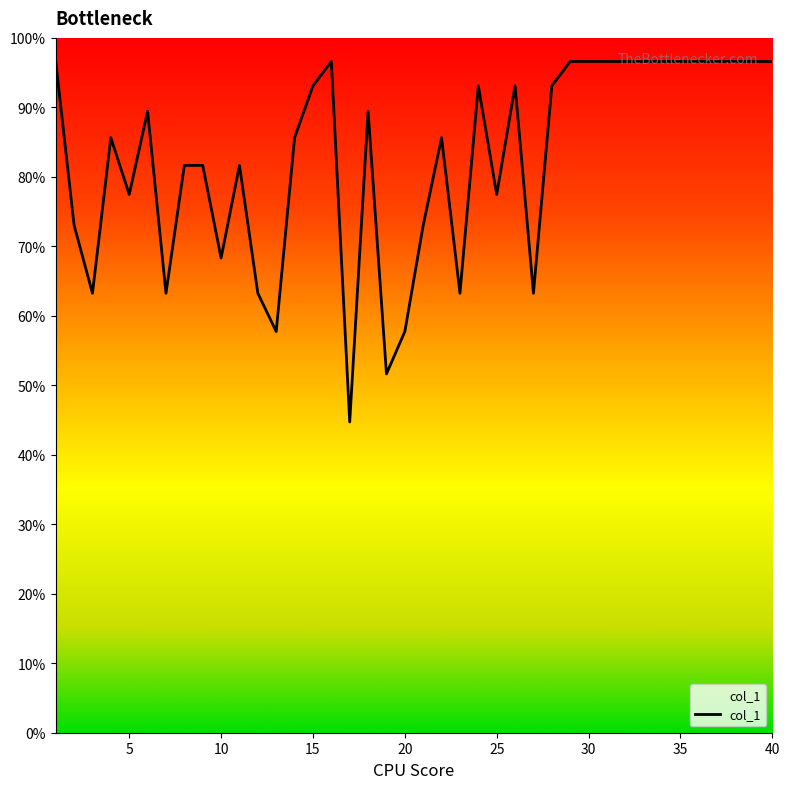

List the labels in order of value, largest first.

1, 16, 29, 30, 31, 32, 33, 34, 35, 36, 37, 38, 39, 40, 15, 24, 26, 28, 6, 18, 4, 14, 22, 8, 9, 11, 5, 25, 2, 21, 10, 3, 7, 12, 23, 27, 13, 20, 19, 17